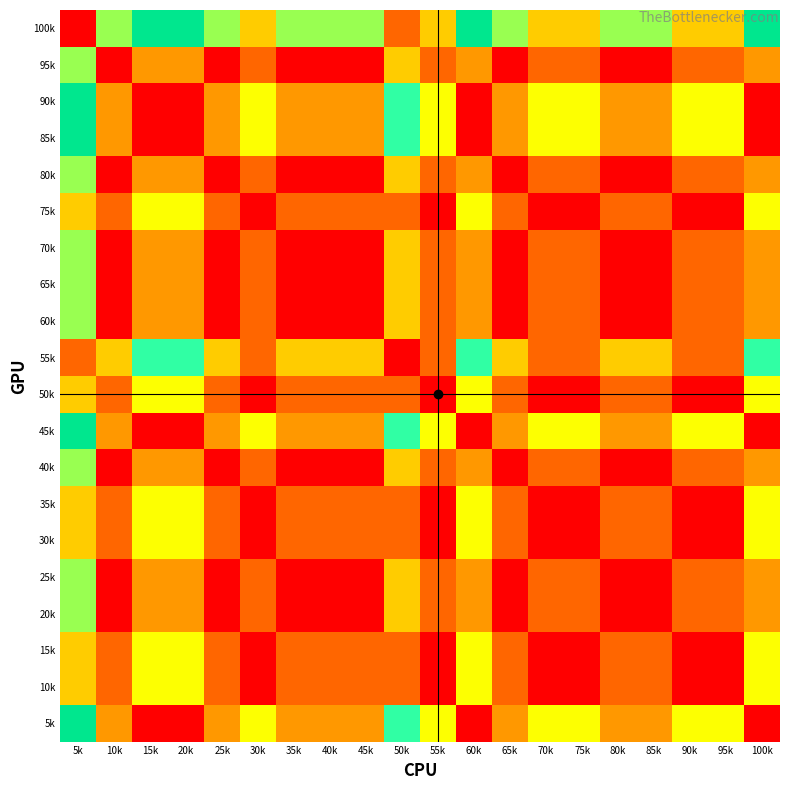

Which category has the highest value across all series?

15k